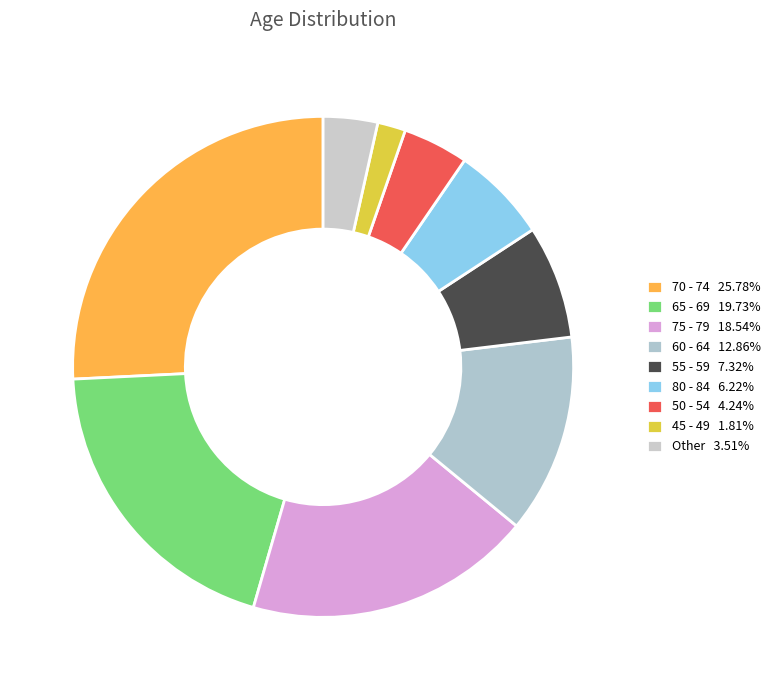

Count the number of slices in the pie.

9